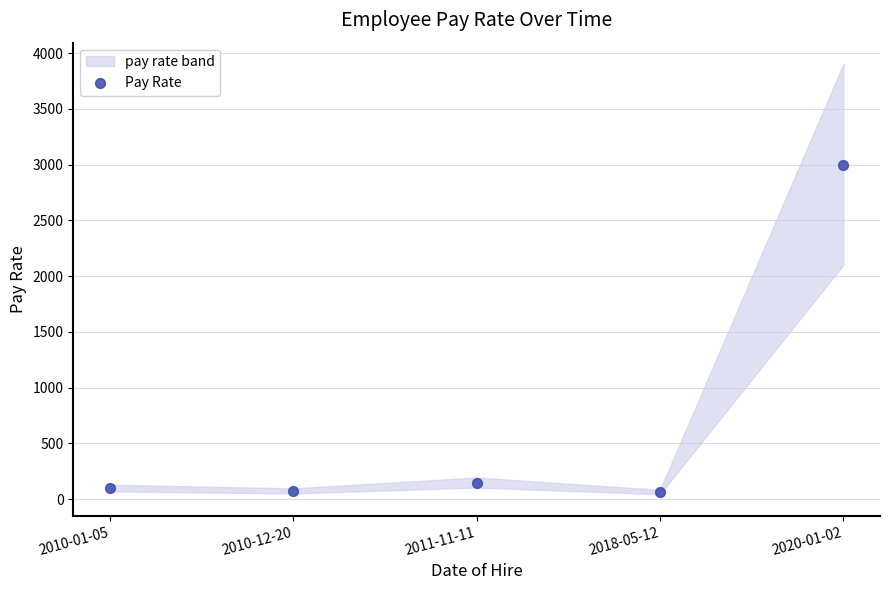

What Y value in the scatter plot is closest to 1532?

150.0